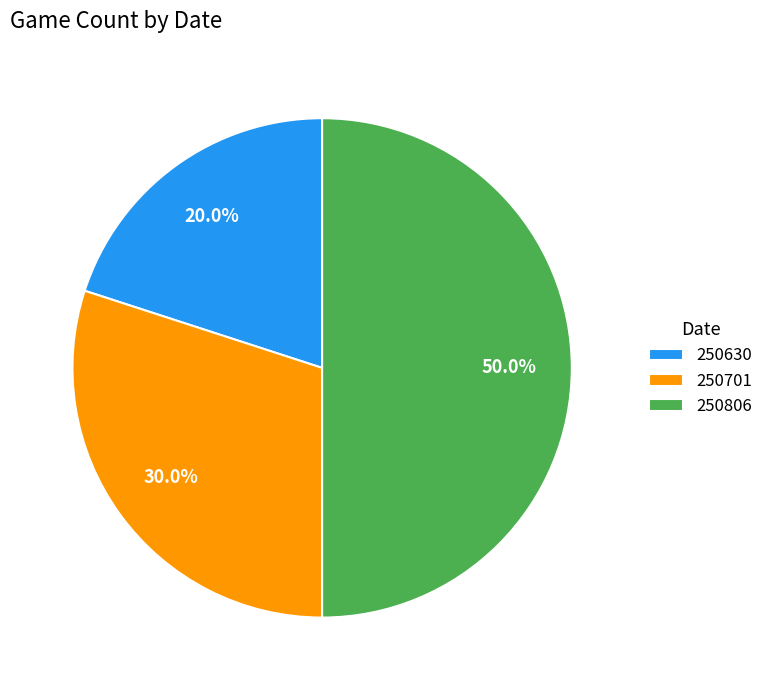

Combined, do 250806 and 250701 account for over 50%?

Yes